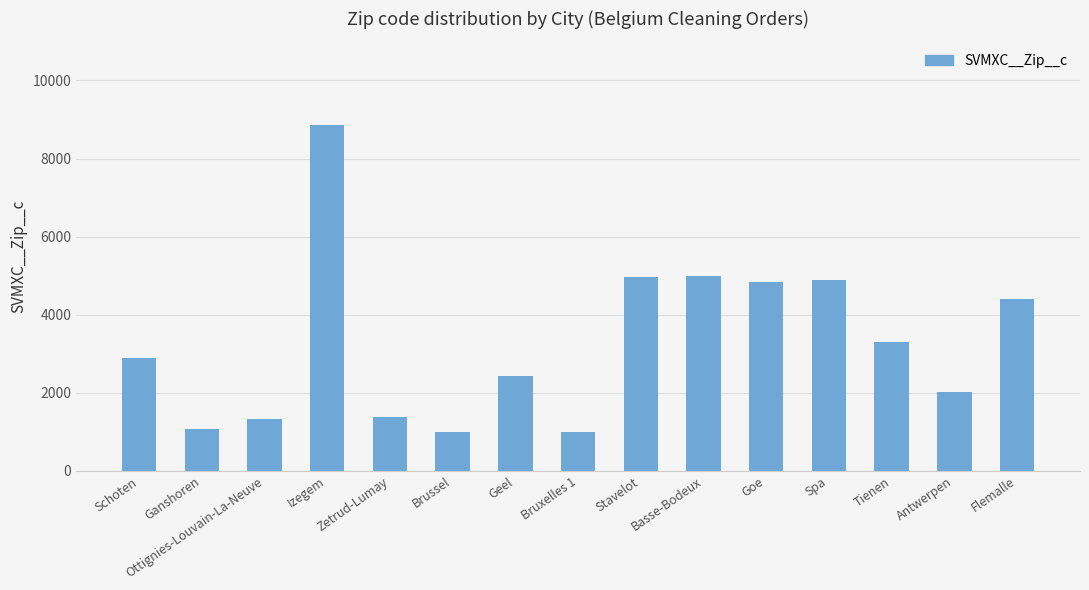

The value at Bruxelles 1 is 1648. True or false?

False